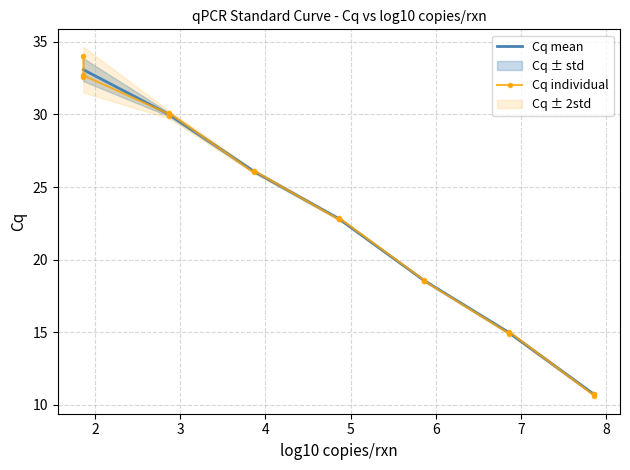

What is the maximum value shown in the chart?

34.0